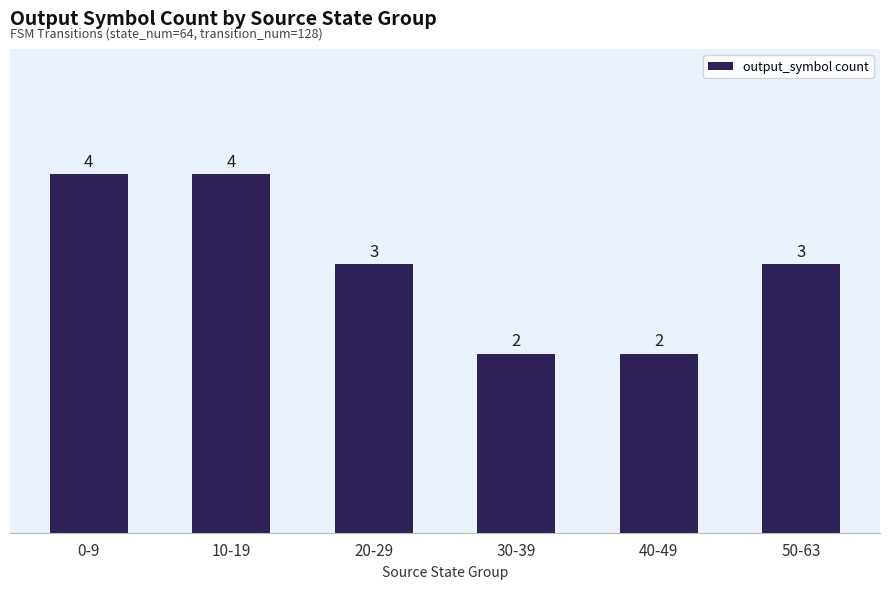

Does the chart contain any negative values?

No